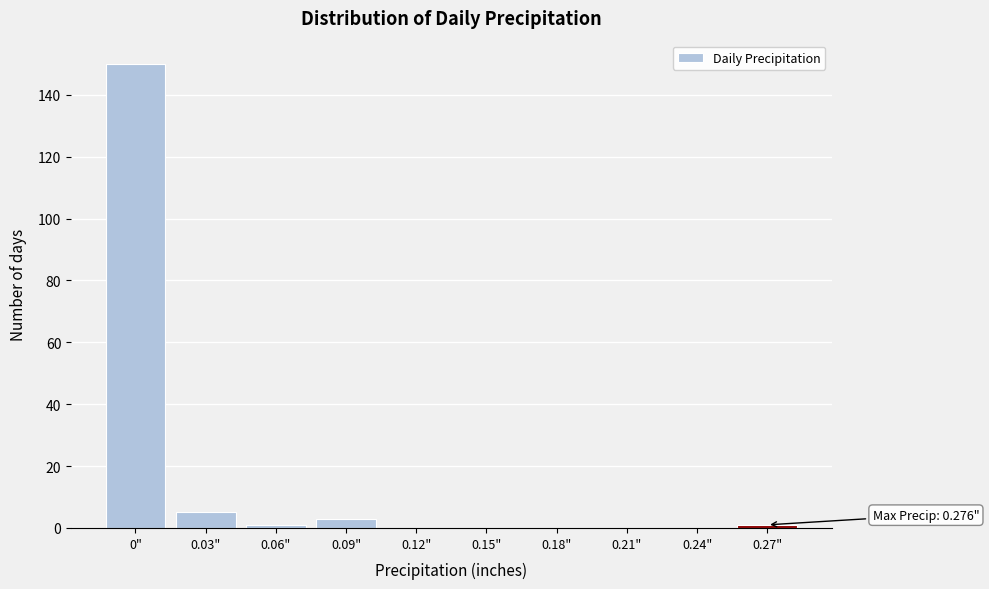

Reading left to right, transcribe all the data shown in this chart.

0"=150	0.03"=5	0.06"=1	0.09"=3	0.12"=0	0.15"=0	0.18"=0	0.21"=0	0.24"=0	0.27"=1